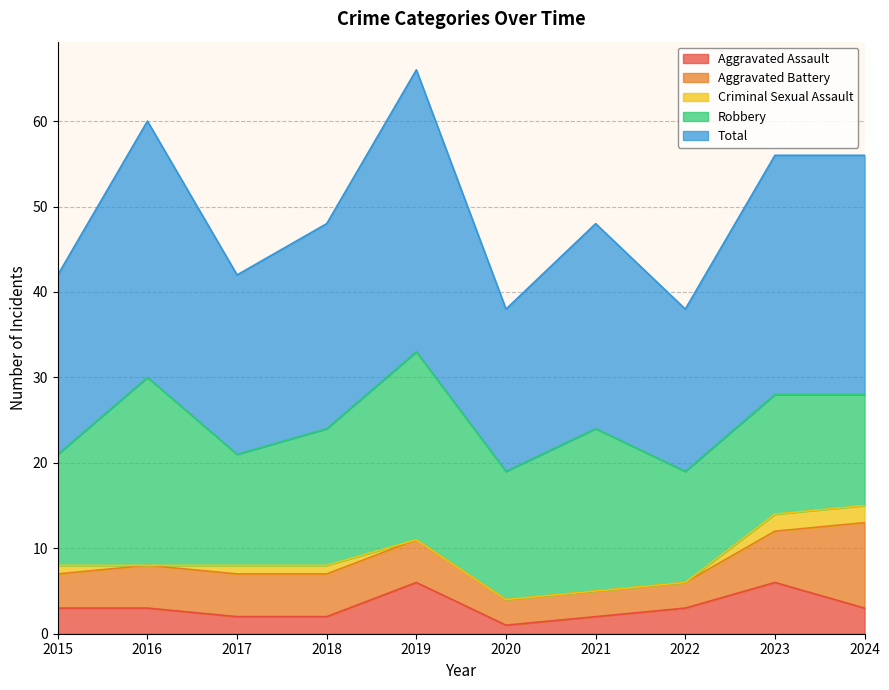

Does the chart have visible grid lines?

Yes